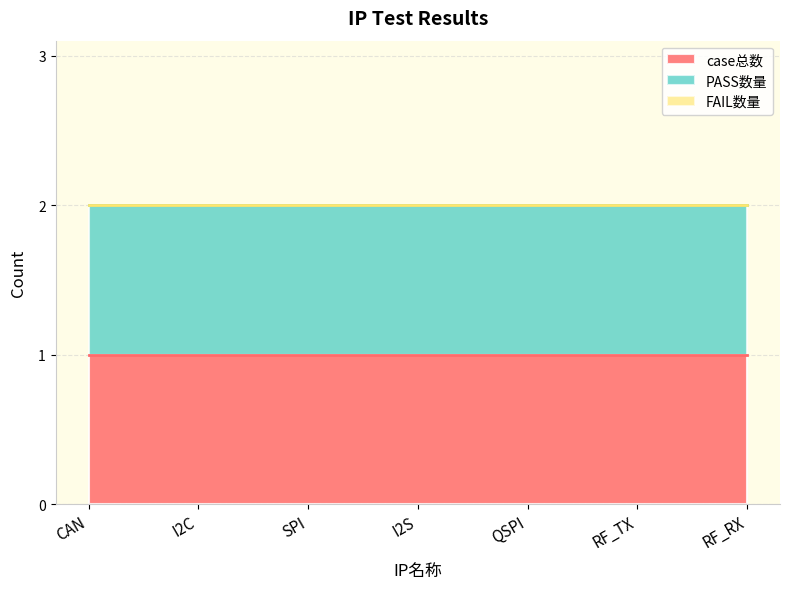

True or false: FAIL数量 and PASS数量 cross at least once.

False